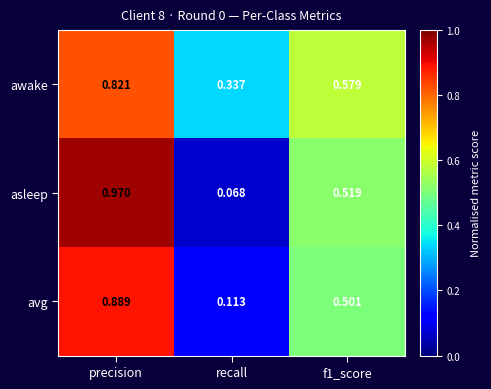

Which series has the largest total across all categories?

awake